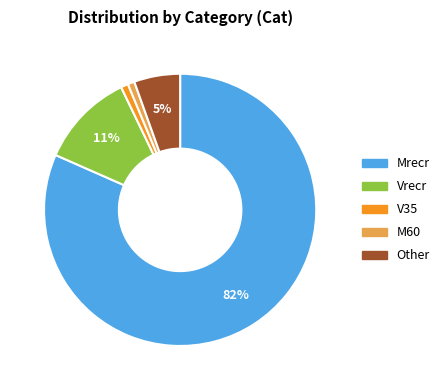

Does Mrecr account for over 50% of the chart?

Yes